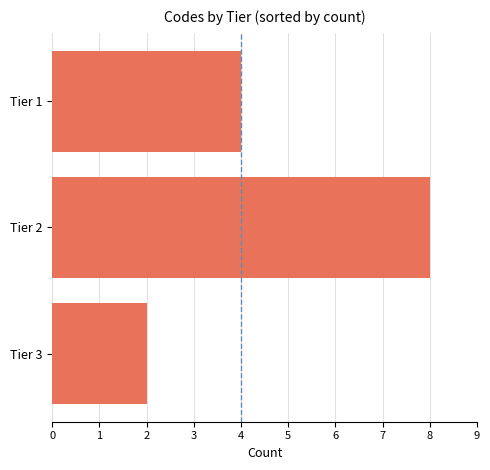

The value at Tier 2 is 11. True or false?

False